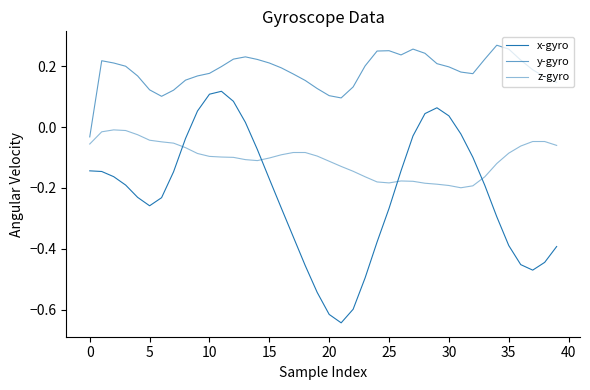

How many lines are shown in the chart?

3